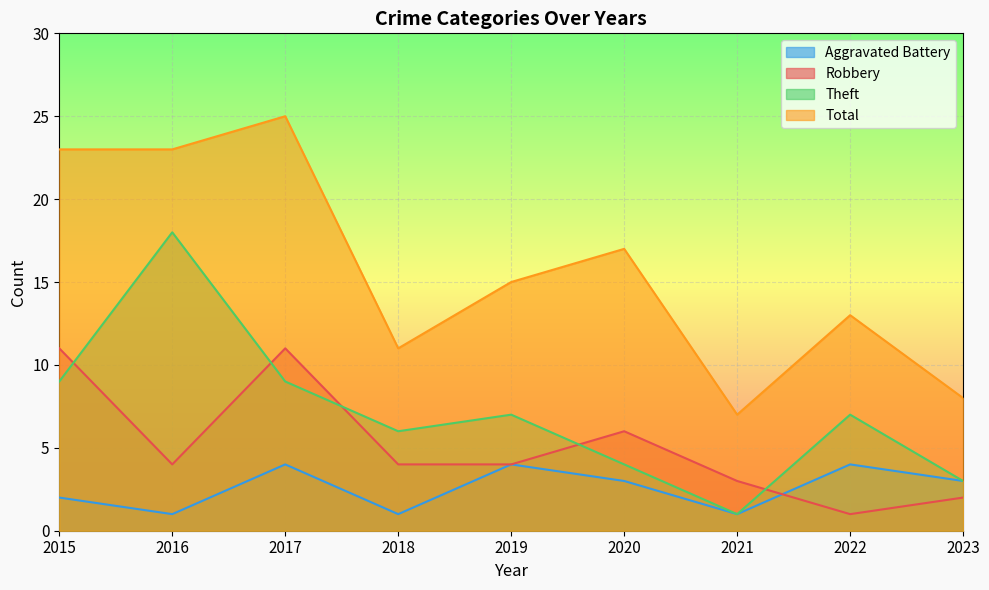

At which label is Robbery closest to 6?

2020